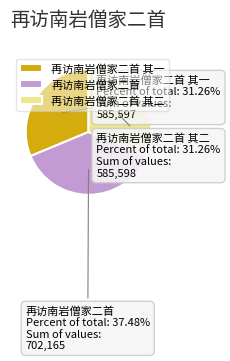

Which slice is the largest?

再访南岩僧家二首